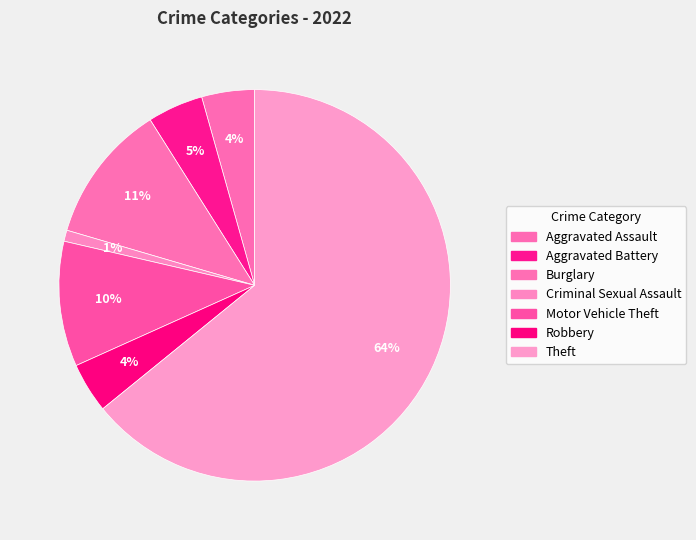

Count the number of slices in the pie.

7